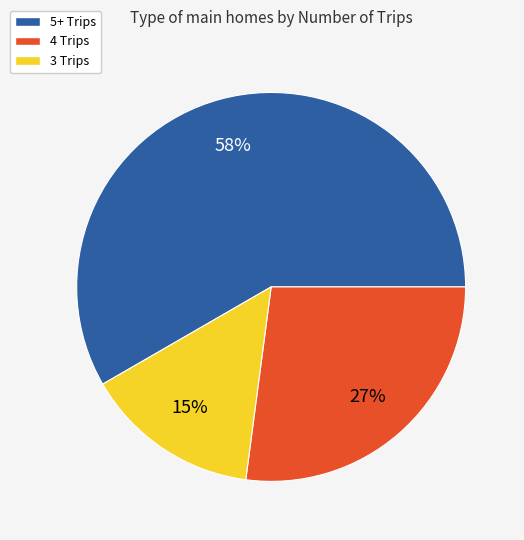

Is it true that 4 Trips is 27% of the pie?

True